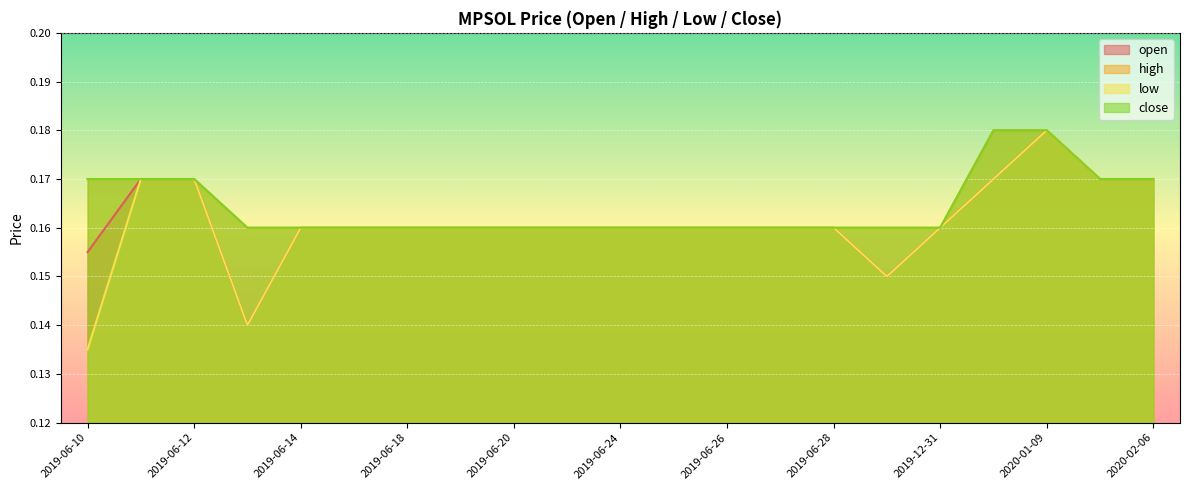

List the labels in order of close value, largest first.

2020-01-08, 2020-01-09, 2019-06-10, 2019-06-11, 2019-06-12, 2020-01-10, 2020-02-06, 2019-06-13, 2019-06-14, 2019-06-17, 2019-06-18, 2019-06-19, 2019-06-20, 2019-06-21, 2019-06-24, 2019-06-25, 2019-06-26, 2019-06-27, 2019-06-28, 2019-07-24, 2019-12-31